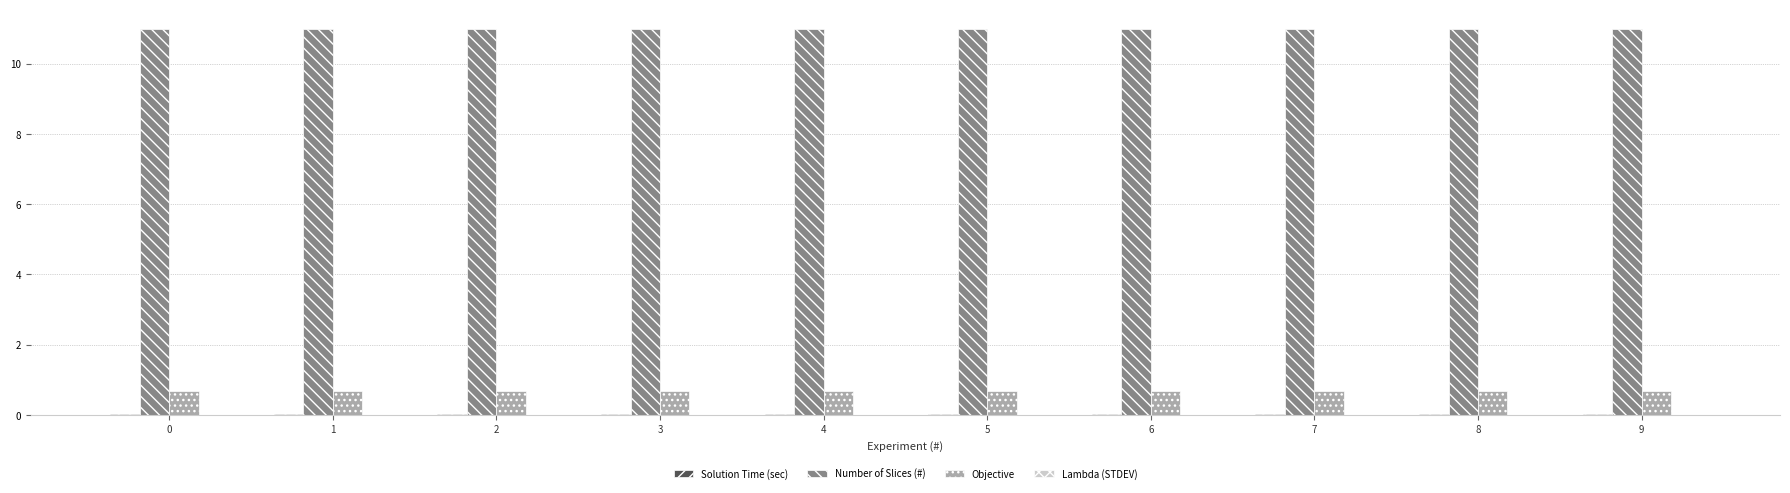

What is the sum of all Number of Slices (#) values?

110.0